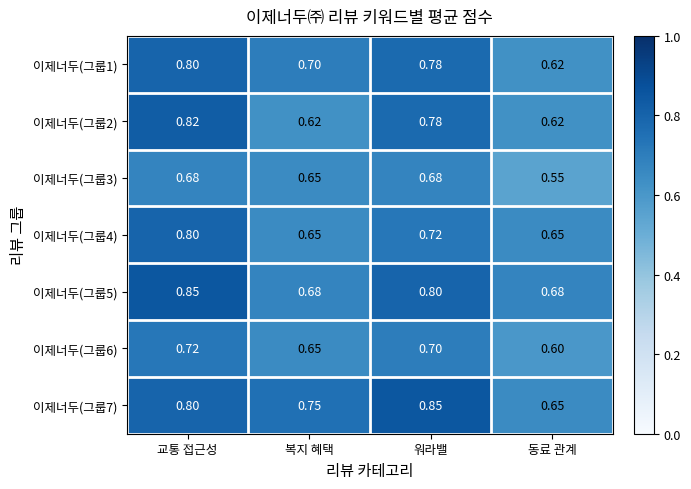

Rank the categories by 이제너두(그룹1) value from highest to lowest.

교통 접근성, 워라밸, 복지 혜택, 동료 관계